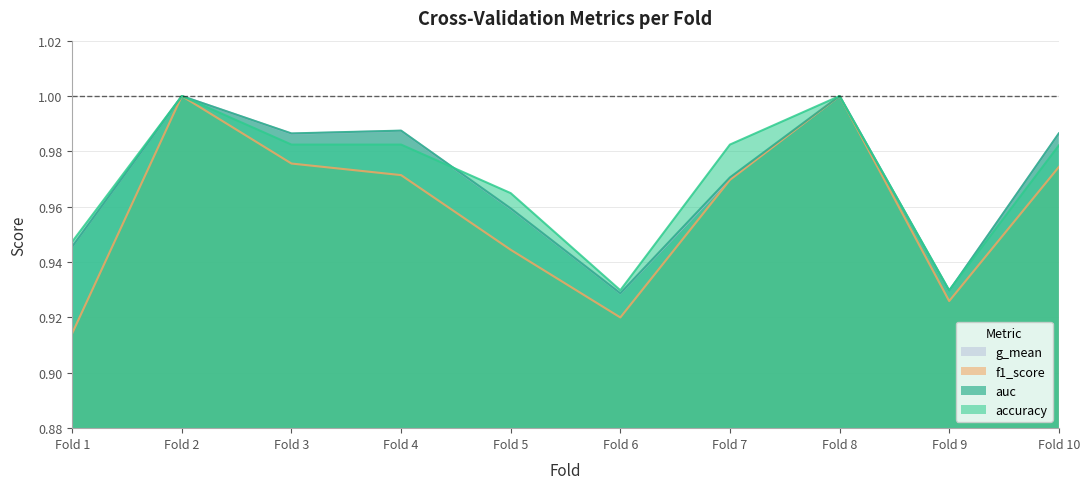

Which series has the widest spread of values?

f1_score